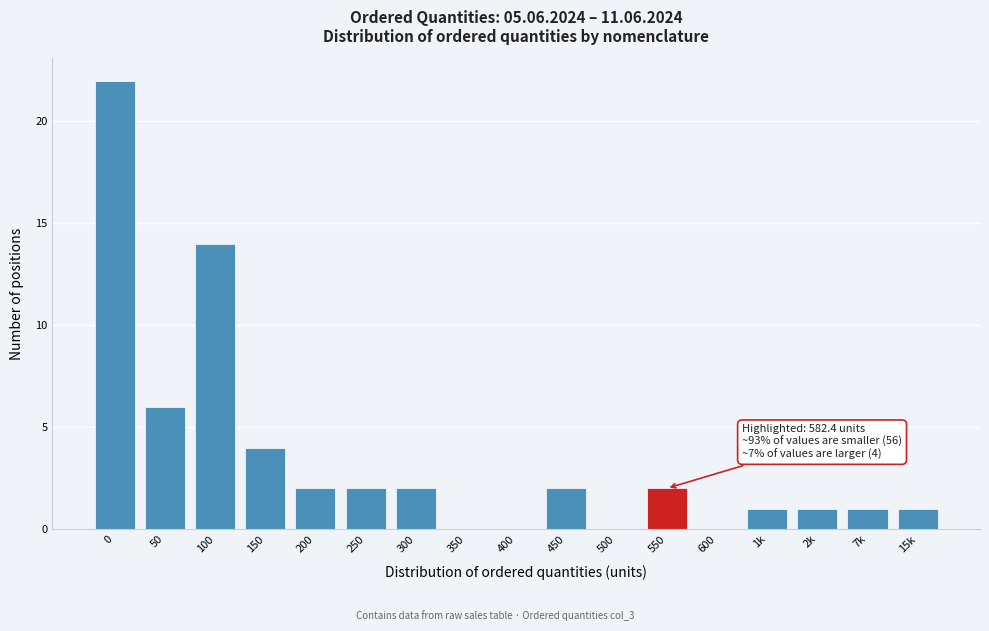

Reading left to right, extract all data points from this chart.

0=22	50=6	100=14	150=4	200=2	250=2	300=2	350=0	400=0	450=2	500=0	550=2	600=0	1k=1	2k=1	7k=1	15k=1